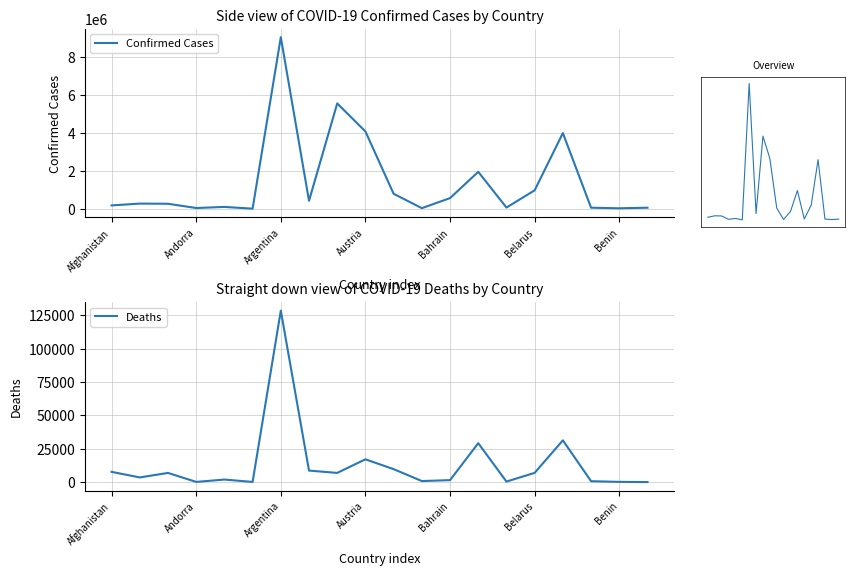

Is the value of Confirmed Cases at 8 greater than the value of Deaths at 10?

Yes